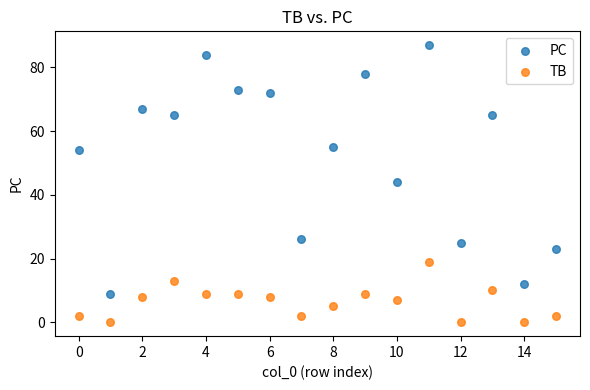

Which series reaches the maximum Y coordinate?

PC